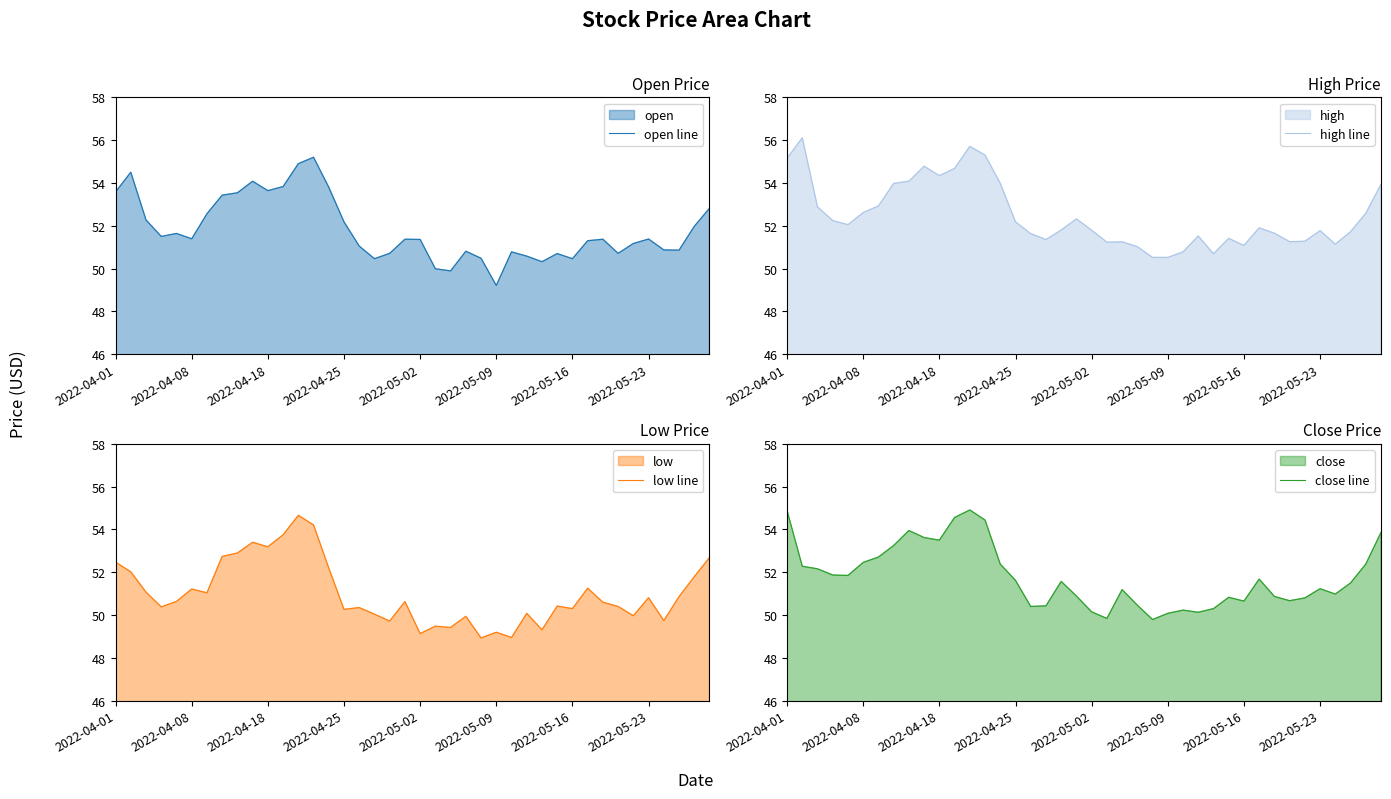

True or false: open line has a value of 85.1 at 2022-05-09.

False